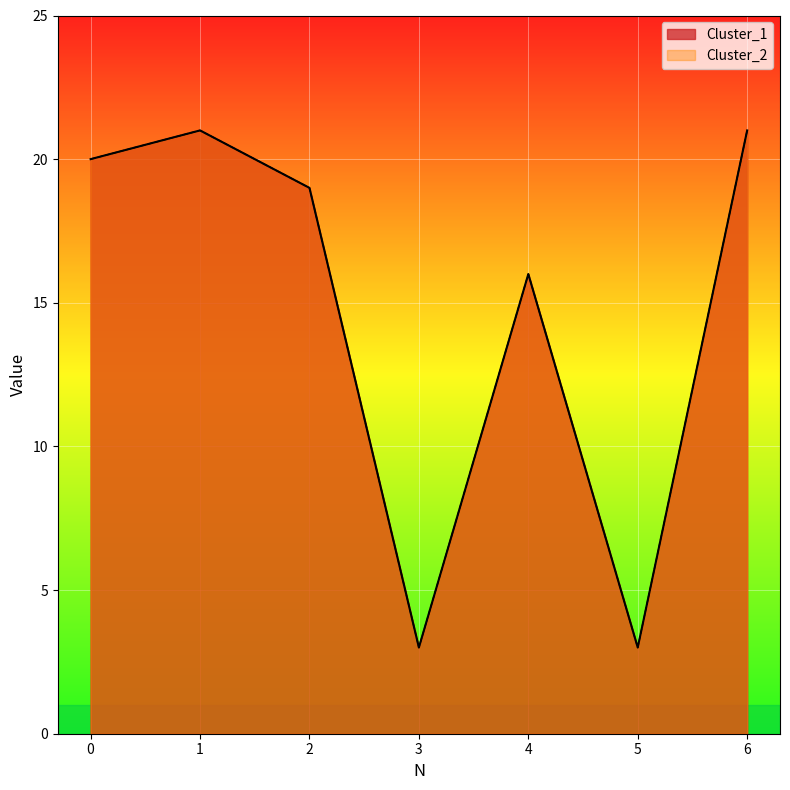

Reading left to right, transcribe all the data shown in this chart.

Cluster_1: 0=20	1=21	2=19	3=3	4=16	5=3	6=21
Cluster_2: 0=20	1=21	2=19	3=3	4=16	5=3	6=21